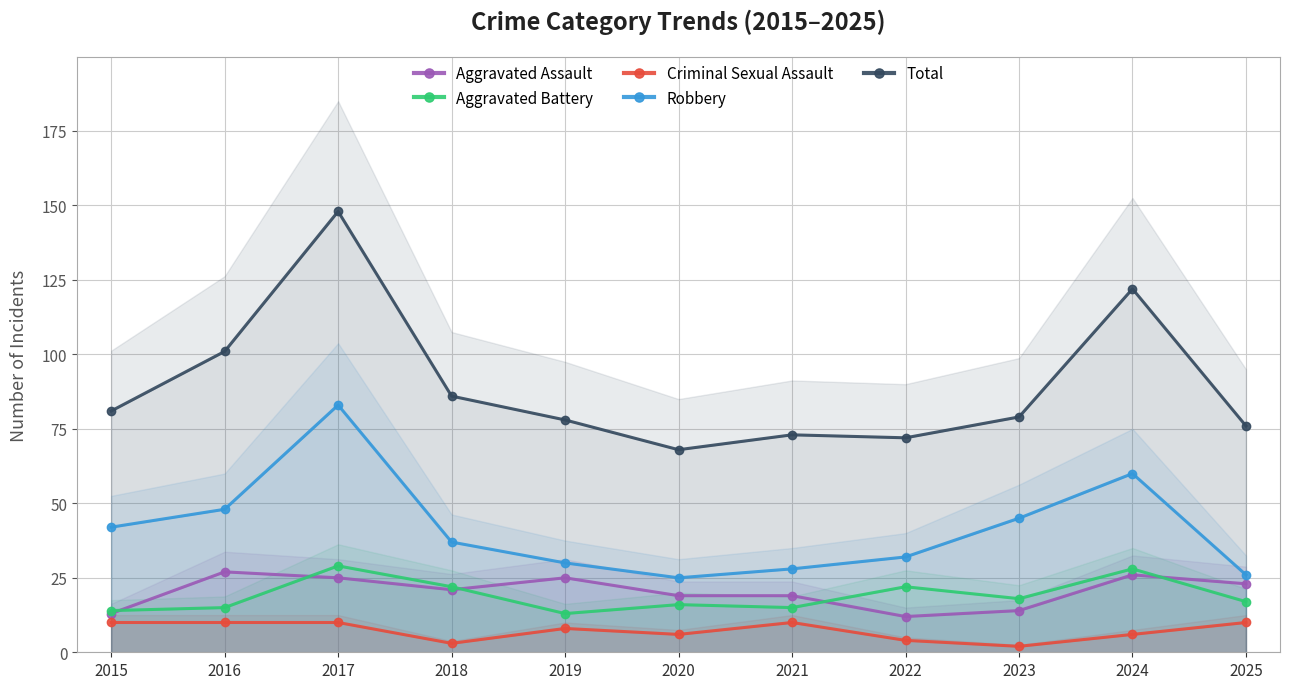

Between 2019 and 2024, which series saw the biggest shift?

Total